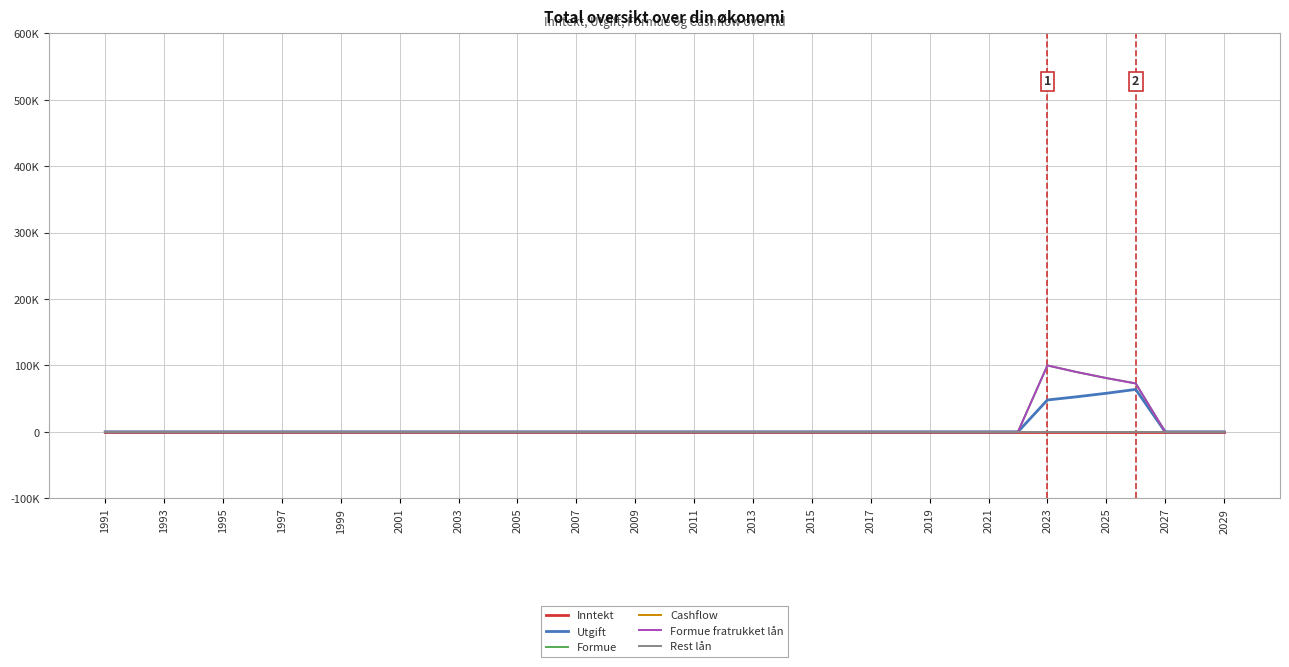

Does the chart display data point markers on the line(s)?

No